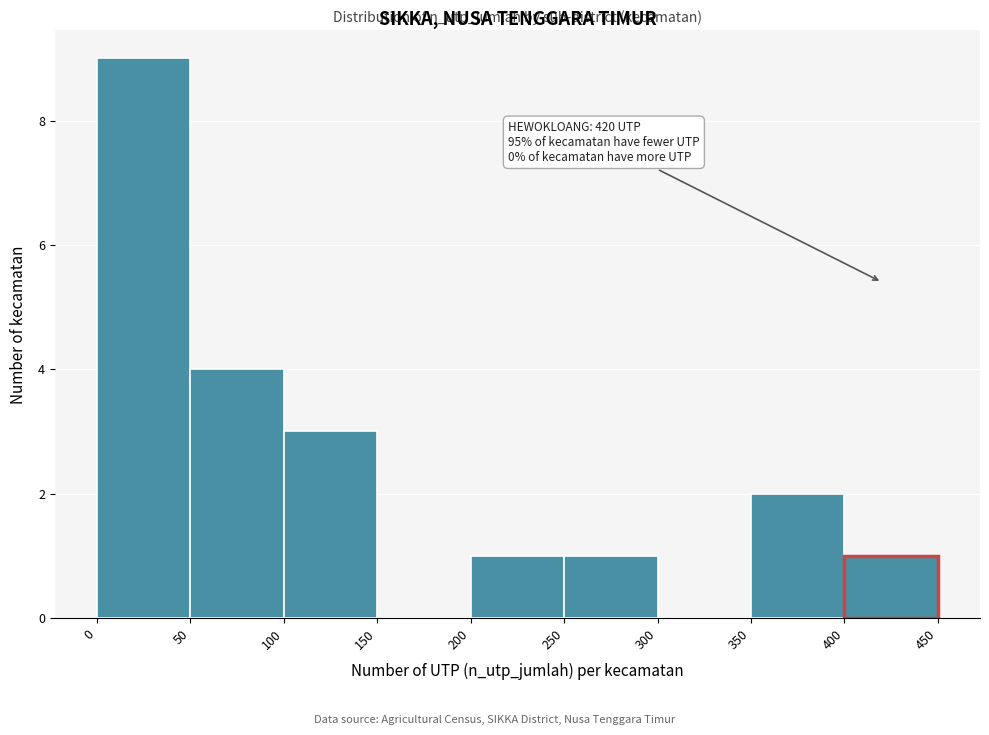

Over which range of the x-axis is the bar tallest?

0 to 50